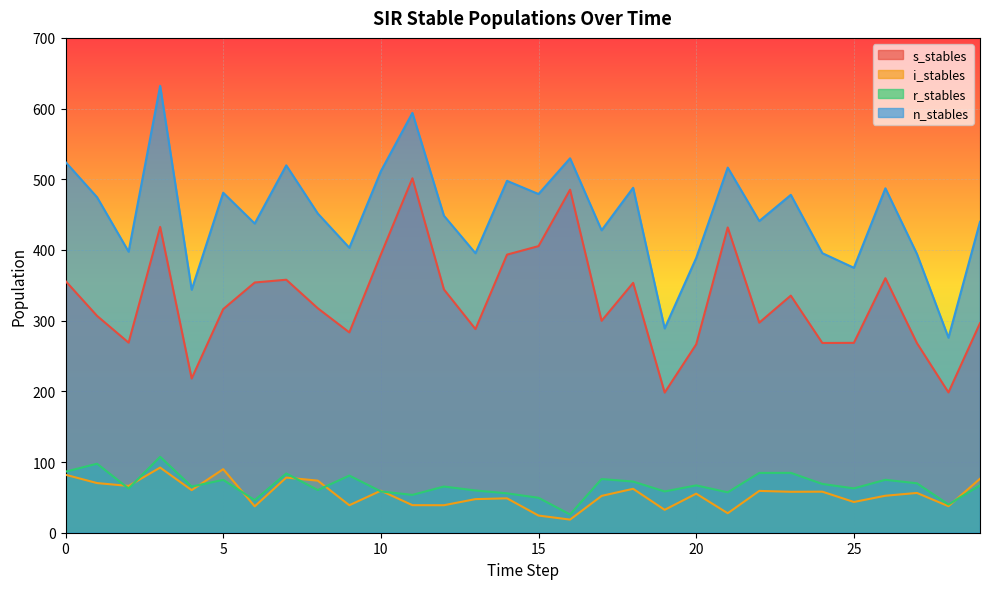

What is the difference between the s_stables values at 11 and 26?

141.4